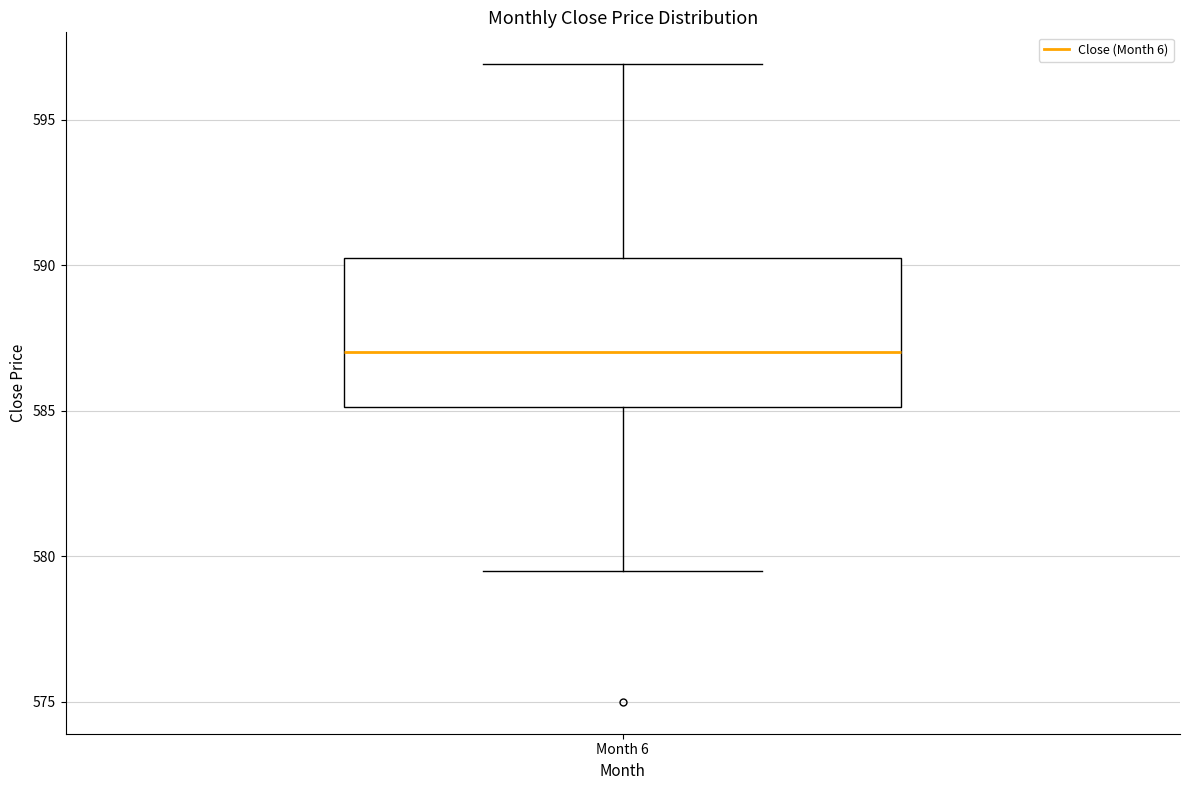

Where does the lower whisker of the box for Month 6 end on the y-axis? The values are not printed on the chart, so give them approximately, as read against the axis.

579.5